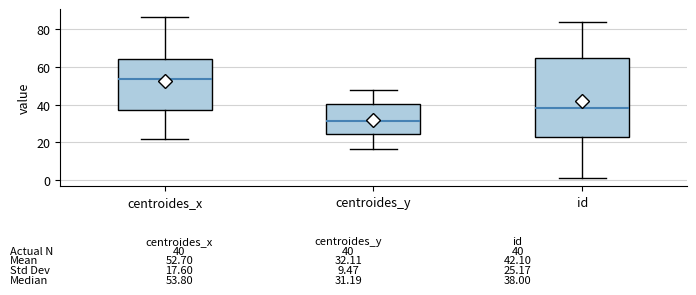

Which box is the tallest, from its lower edge to its upper edge?

id